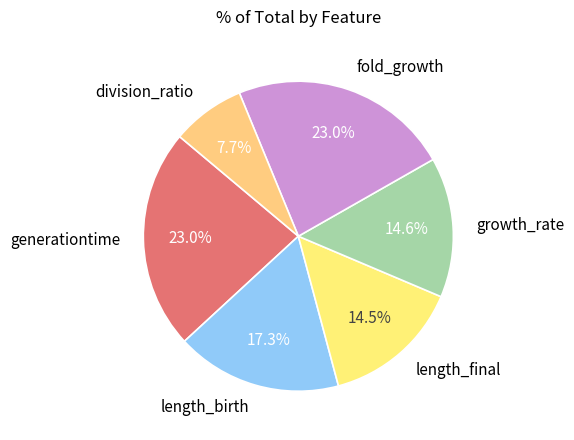

To the nearest percent, what is the difference between the largest and smallest slice percentages?

15%